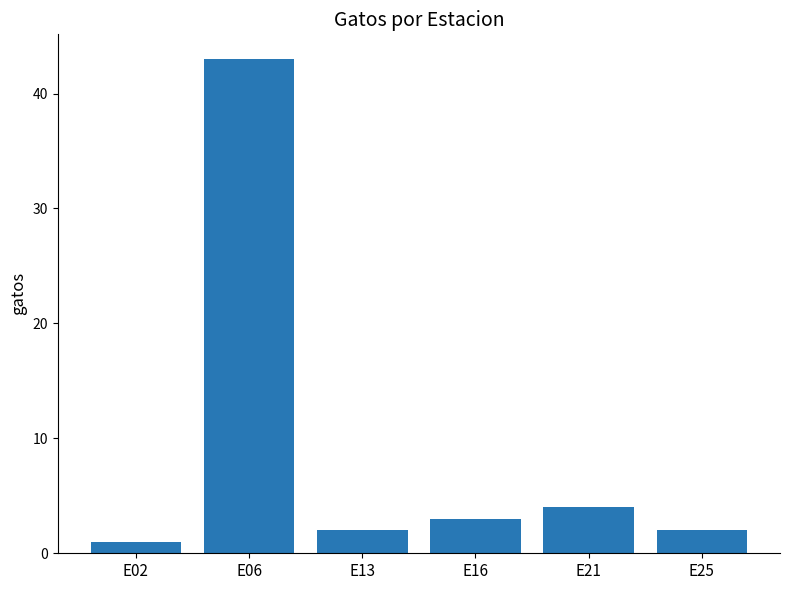

The value at E16 is 1. True or false?

False